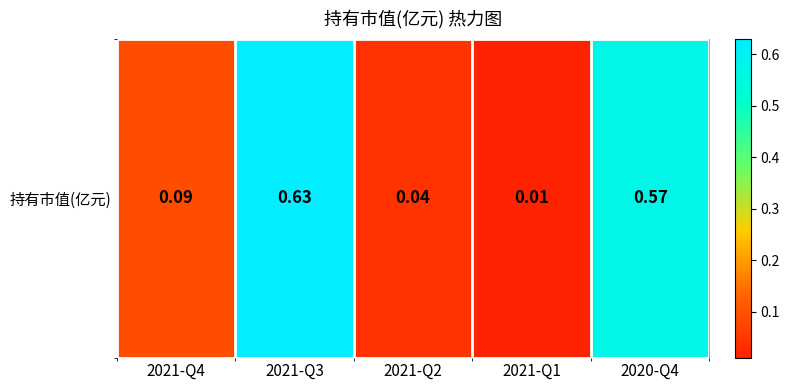

Rank the categories by value from lowest to highest.

2021-Q1, 2021-Q2, 2021-Q4, 2020-Q4, 2021-Q3